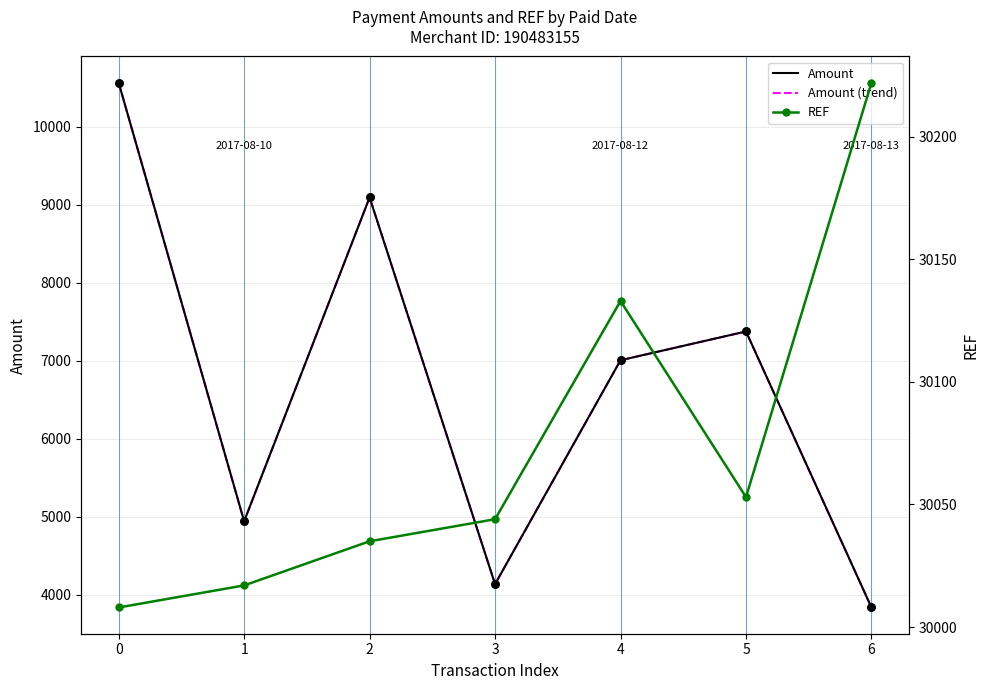

Which series has the largest total across all categories?

REF